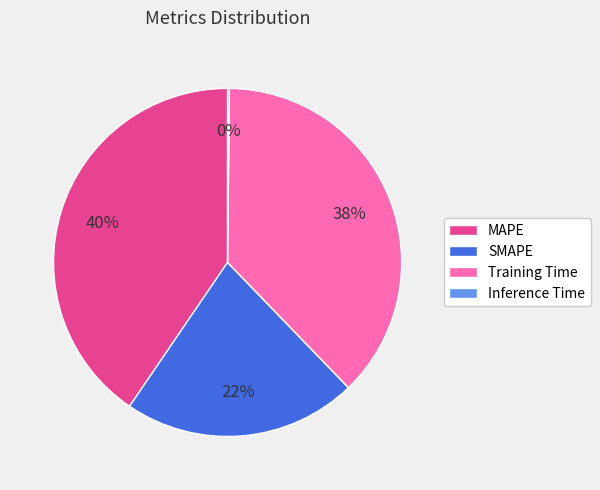

The MAPE slice represents 30% of the pie. True or false?

False